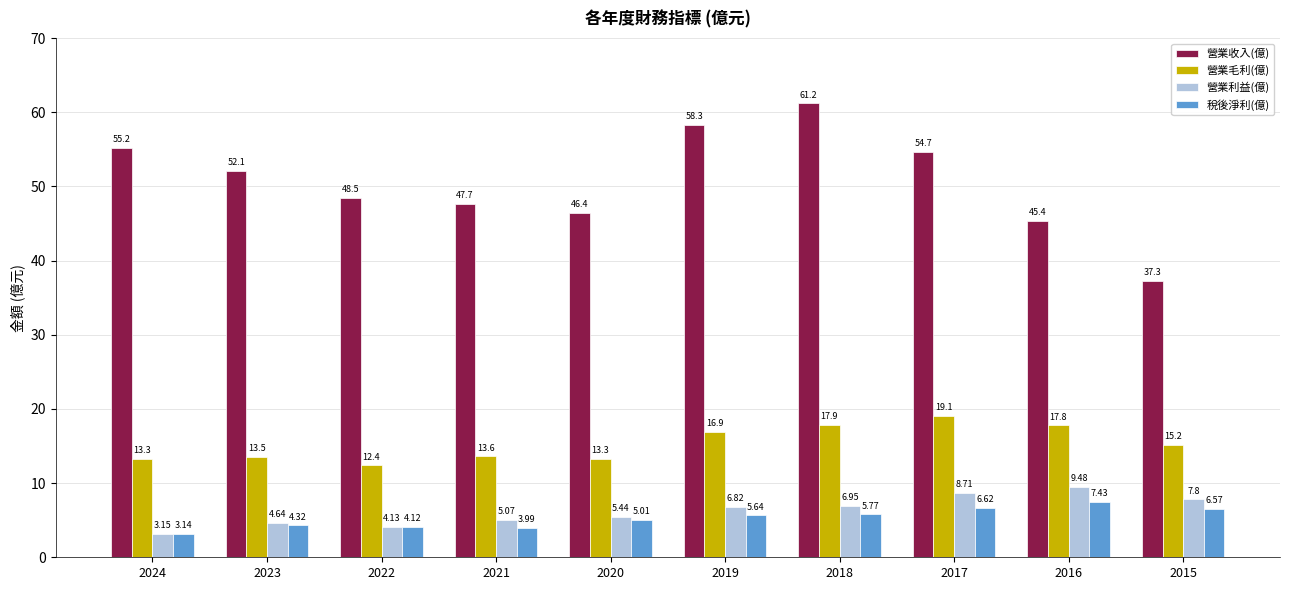

The 營業收入(億) series shows 102.9 at 2019. True or false?

False